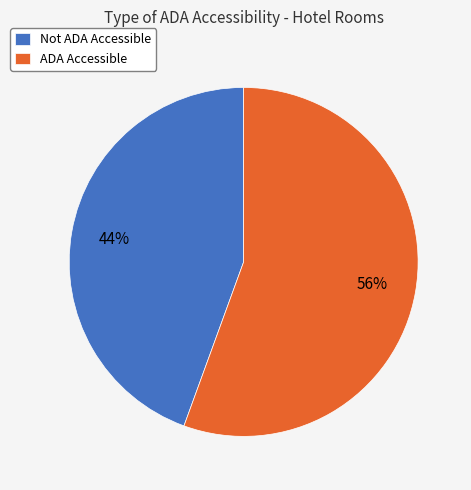

How many slices are in this pie chart?

2